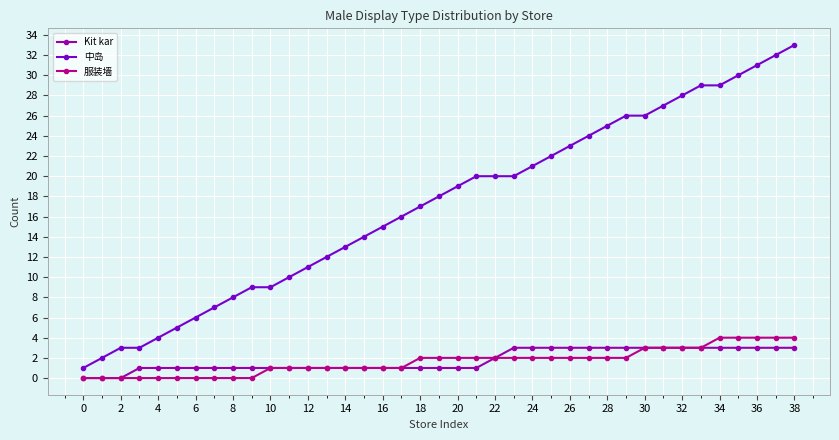

What is the difference between the maximum and minimum values in the 服装墙 series?

4